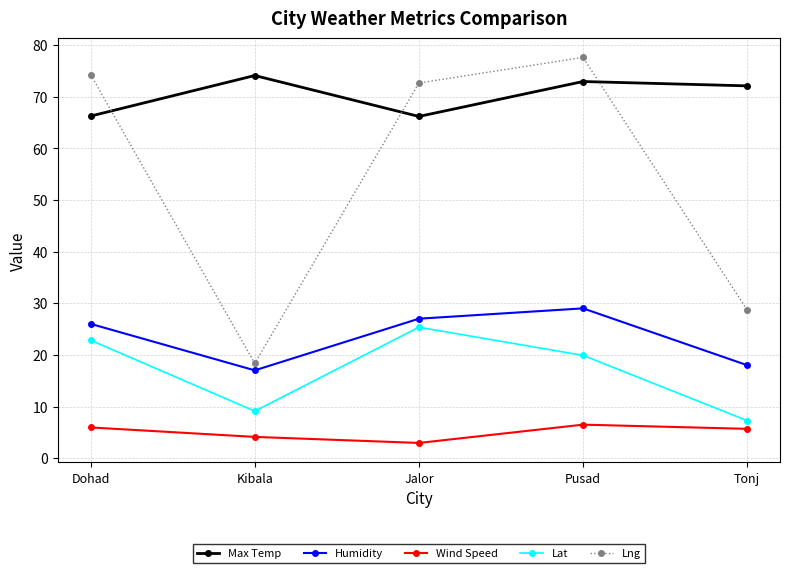

What are all the series names shown in the legend?

Max Temp, Humidity, Wind Speed, Lat, Lng